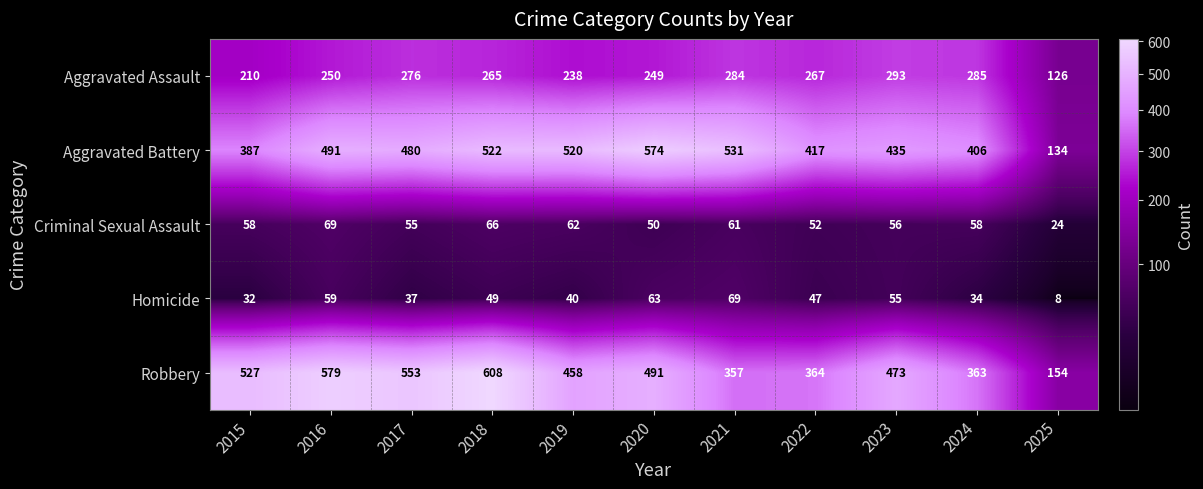

What is the difference between the Robbery values at 2023 and 2015?

54